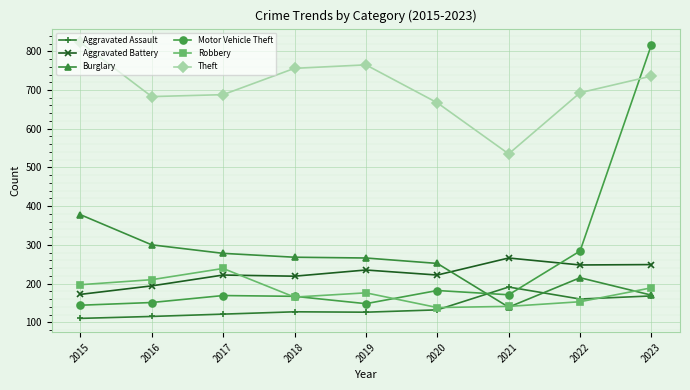

At which category does Robbery reach its first local peak?

2017